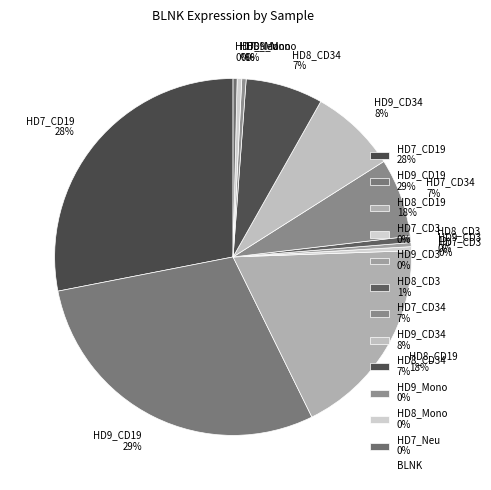

Is it true that HD8_CD3 1% is 1% of the pie?

True